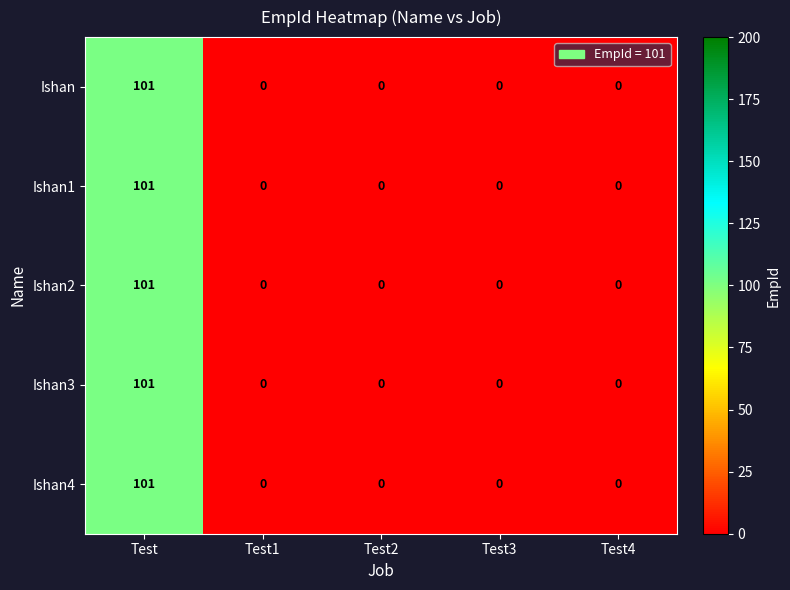

Reading right to left, what are all the values shown in this chart?

Ishan: Test4=0	Test3=0	Test2=0	Test1=0	Test=101
Ishan1: Test4=0	Test3=0	Test2=0	Test1=0	Test=101
Ishan2: Test4=0	Test3=0	Test2=0	Test1=0	Test=101
Ishan3: Test4=0	Test3=0	Test2=0	Test1=0	Test=101
Ishan4: Test4=0	Test3=0	Test2=0	Test1=0	Test=101